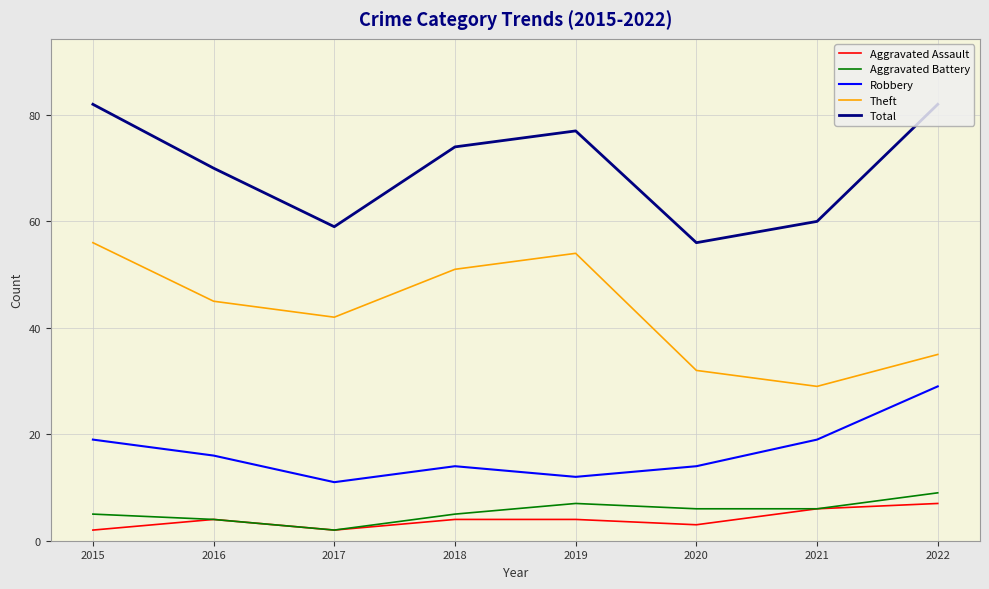

The Aggravated Battery series shows 2 at 2017. True or false?

True